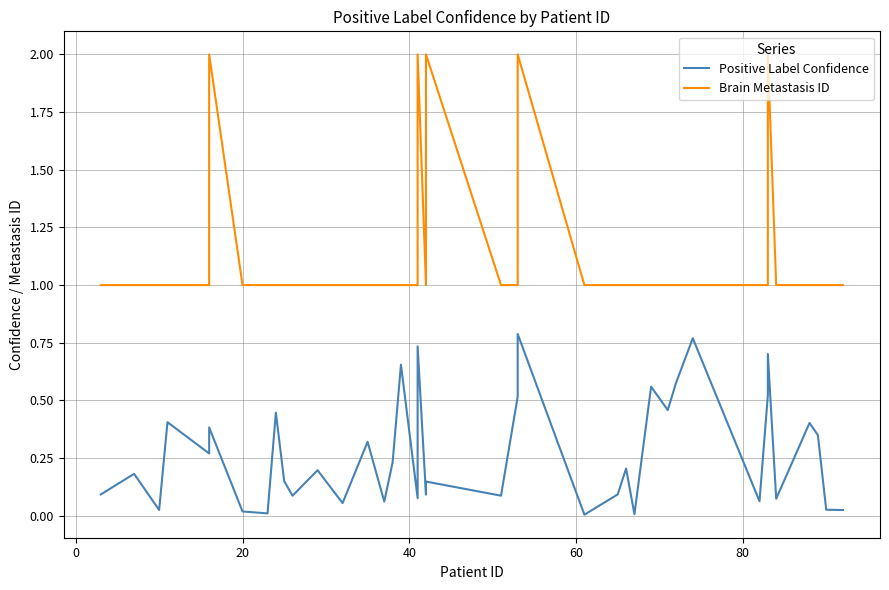

True or false: Brain Metastasis ID has a value of 1.5 at 14.

False